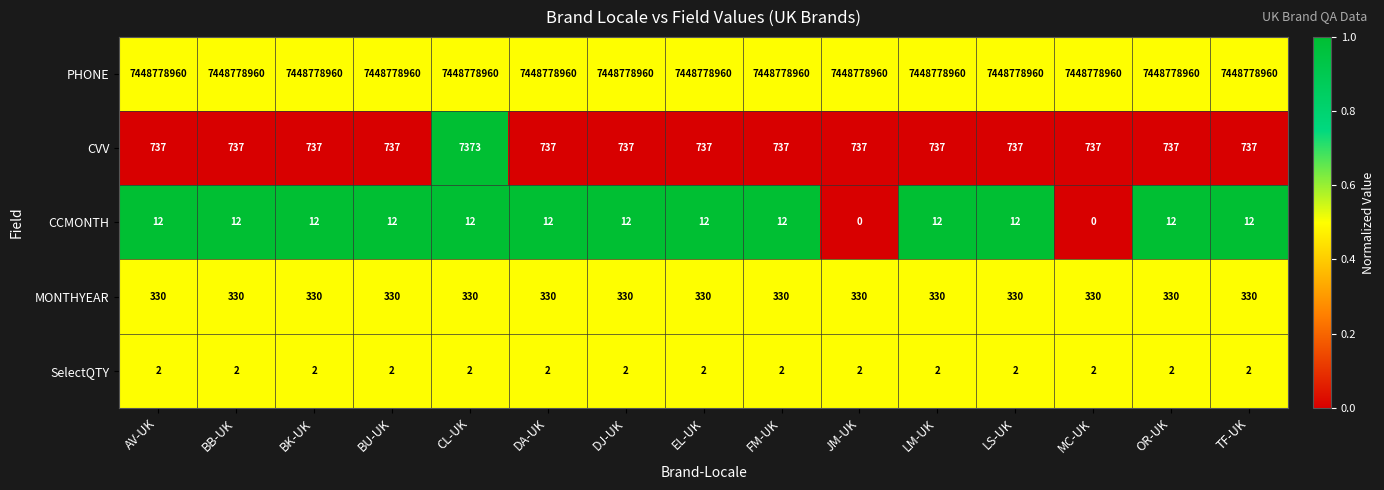

At which category is the sum across all series the highest?

CL-UK